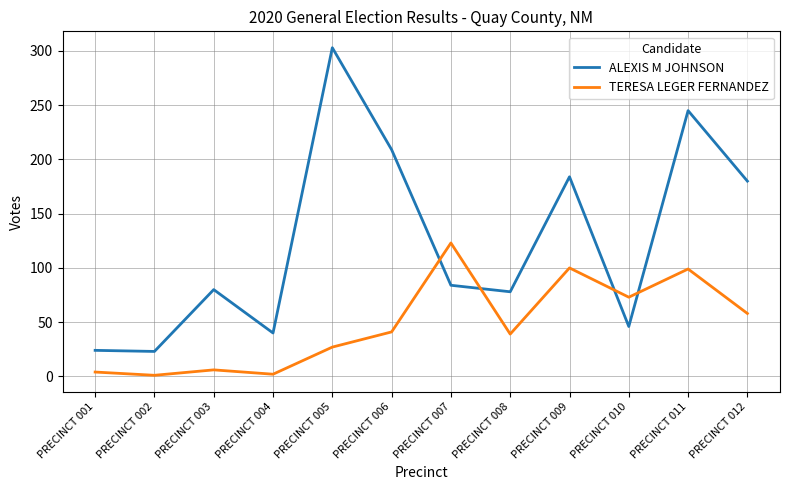

True or false: TERESA LEGER FERNANDEZ has a value of 84 at PRECINCT 012.

False